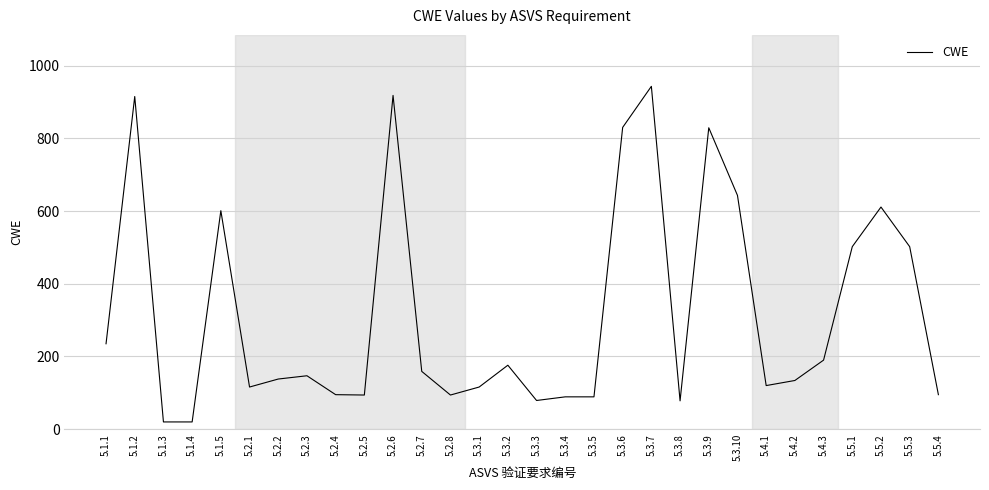

What is the sum of all values?

9578